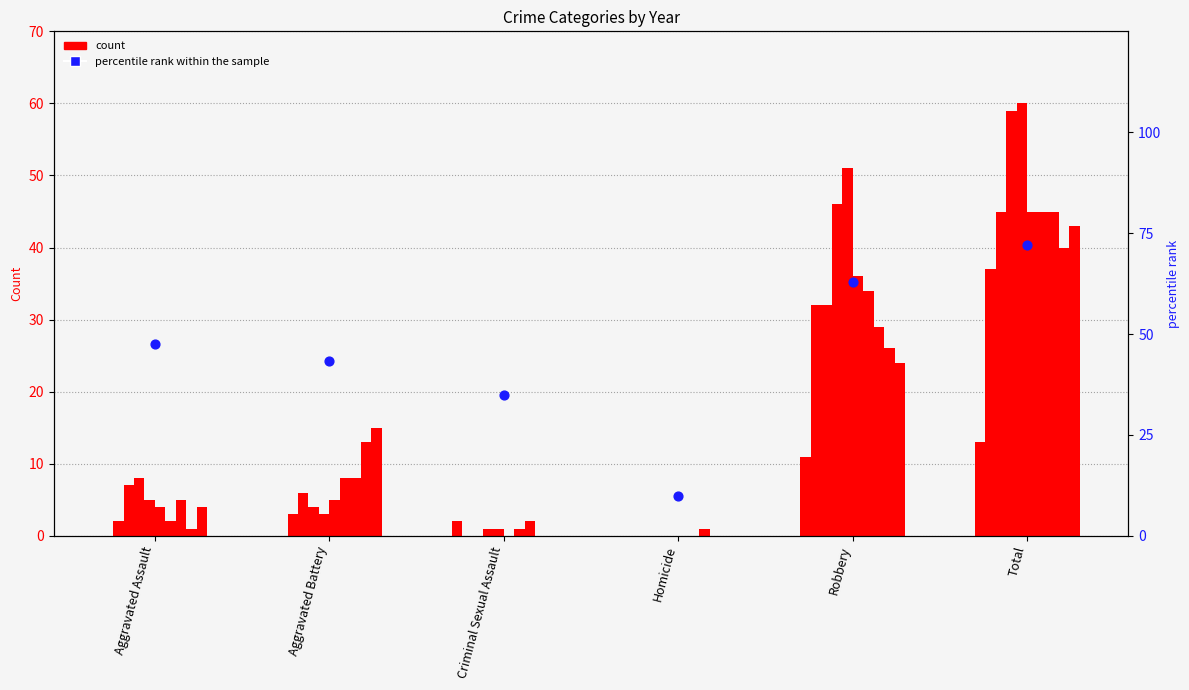

What is the change in value from Aggravated Assault to Criminal Sexual Assault?

-12.5